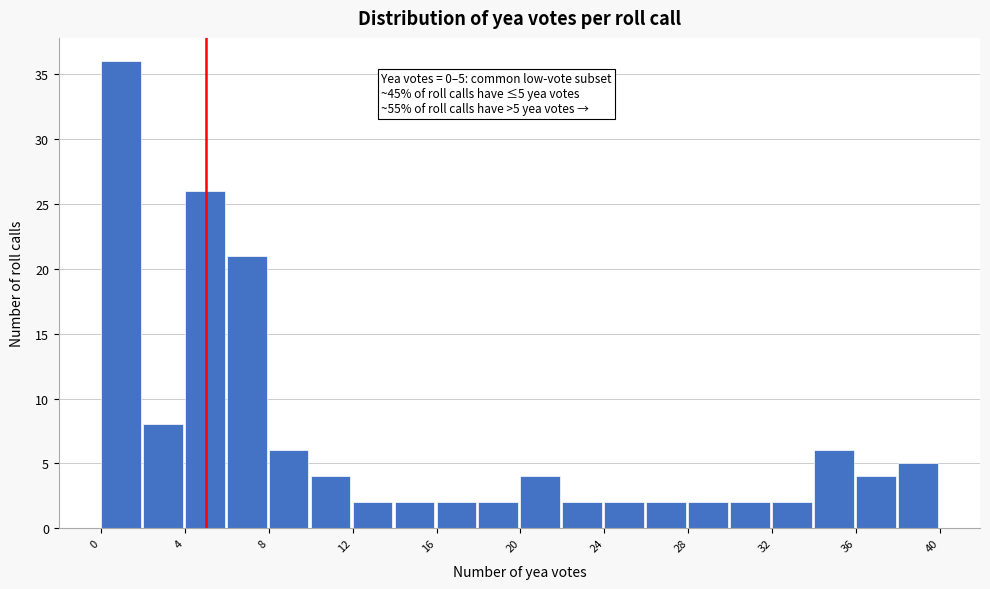

Over which range of the x-axis is the bar tallest?

0 to 2